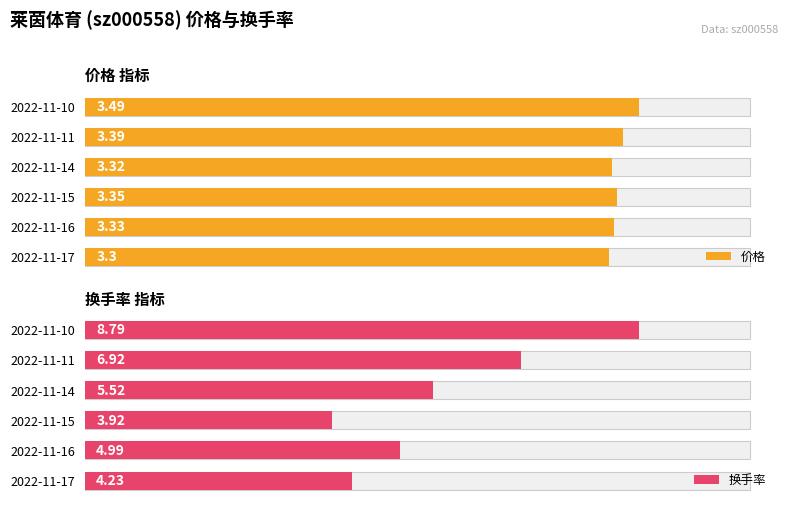

At 2022-11-15, list the series in order from largest to smallest.

换手率, 价格